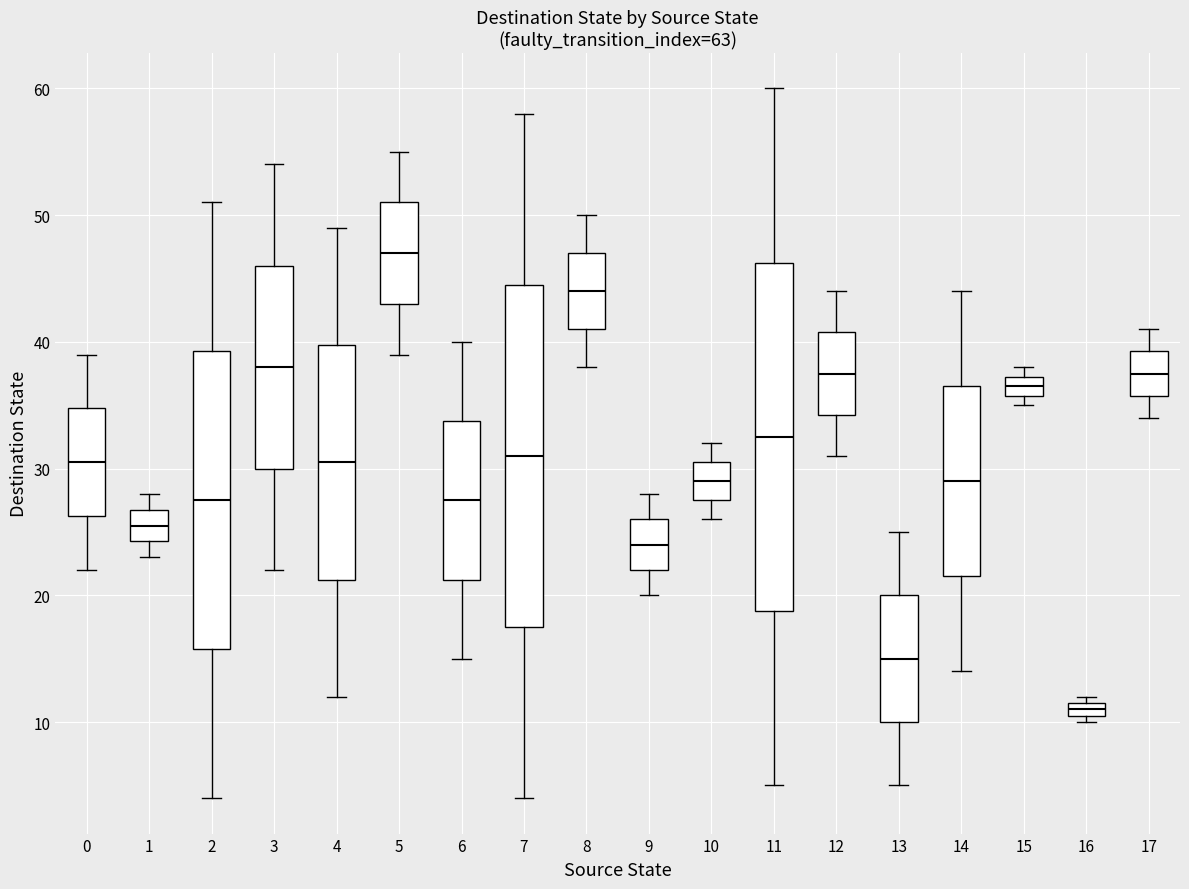

Where does the lower whisker of the box at x = 9 end on the y-axis? The values are not printed on the chart, so give them approximately, as read against the axis.

20